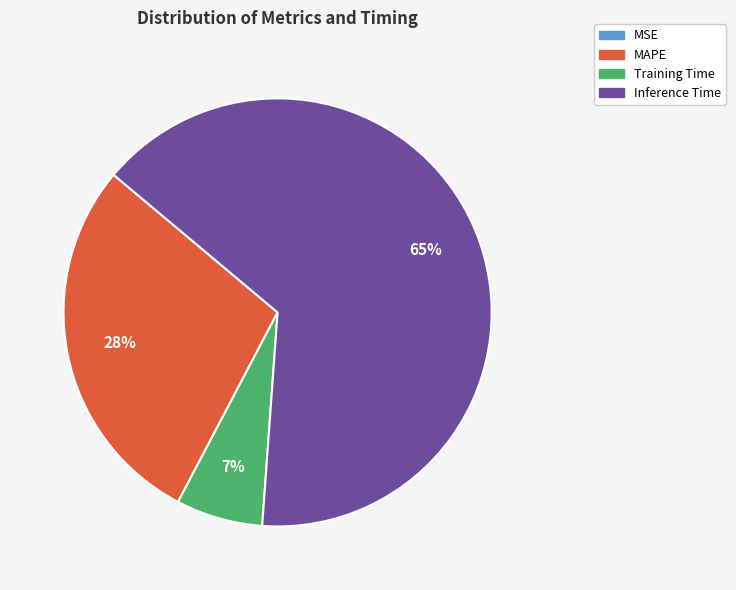

To the nearest percent, what is the average slice percentage?

25%